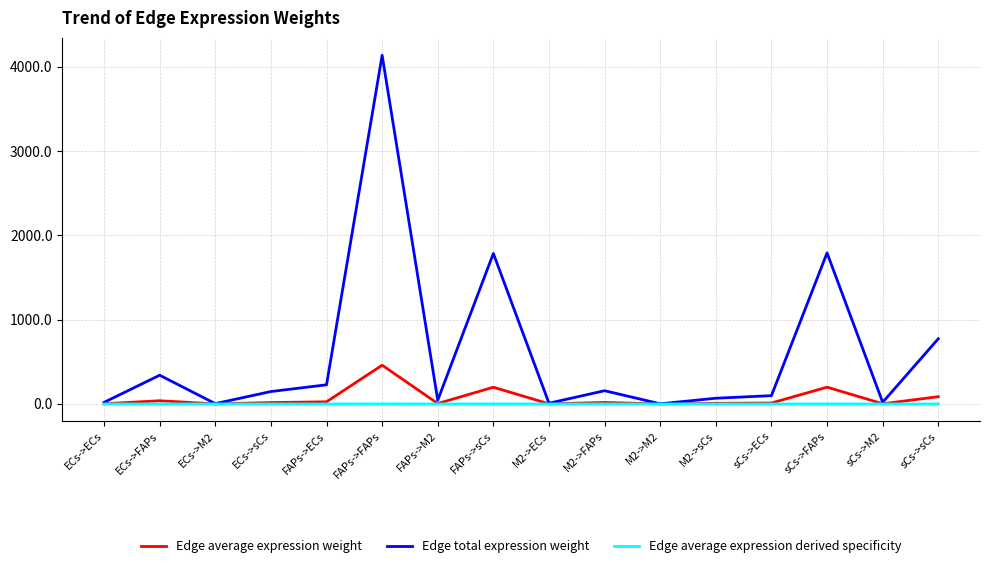

What is the difference between the second highest and minimum values in the Edge average expression weight series?

198.8